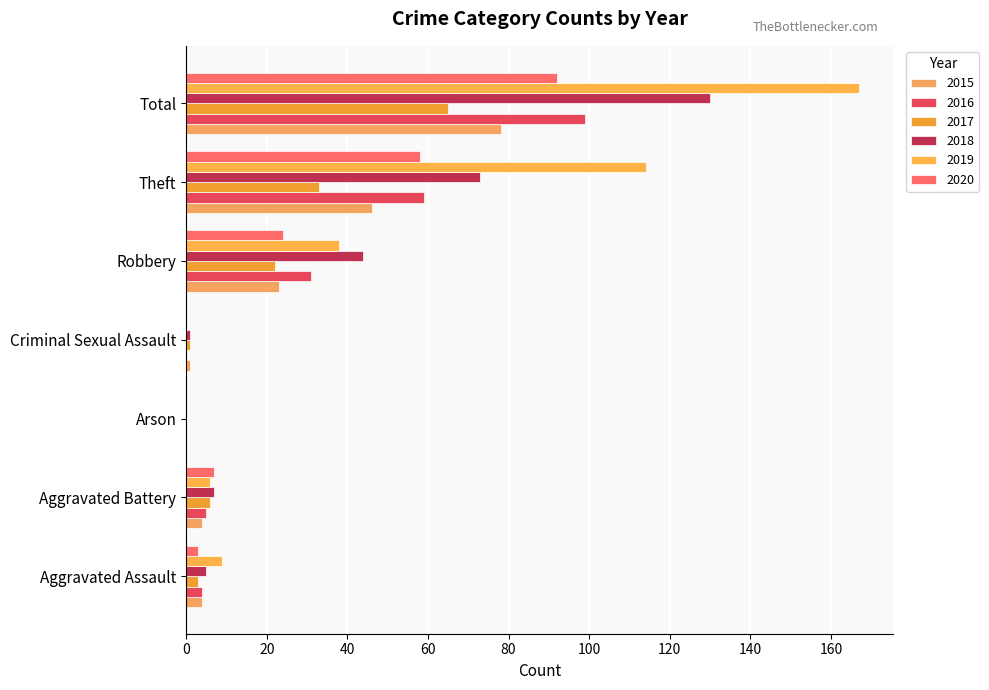

Which category has the lowest value across all series?

Arson